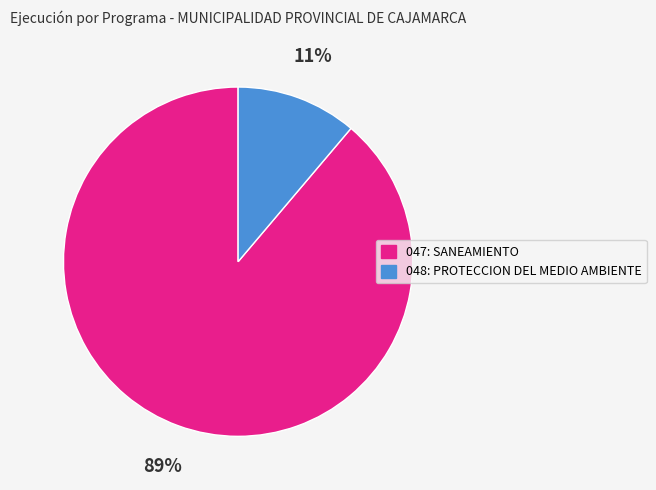

Which slice is the smallest?

048: PROTECCION DEL MEDIO AMBIENTE